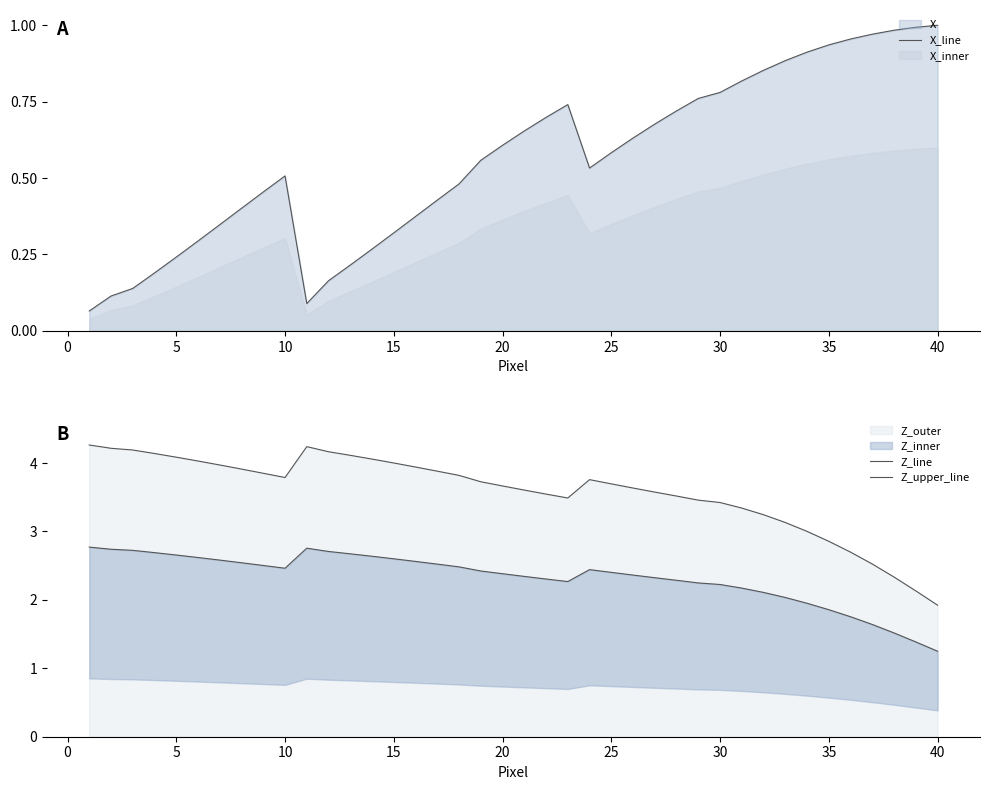

True or false: X_line has a value of 1.0 at 40.

True